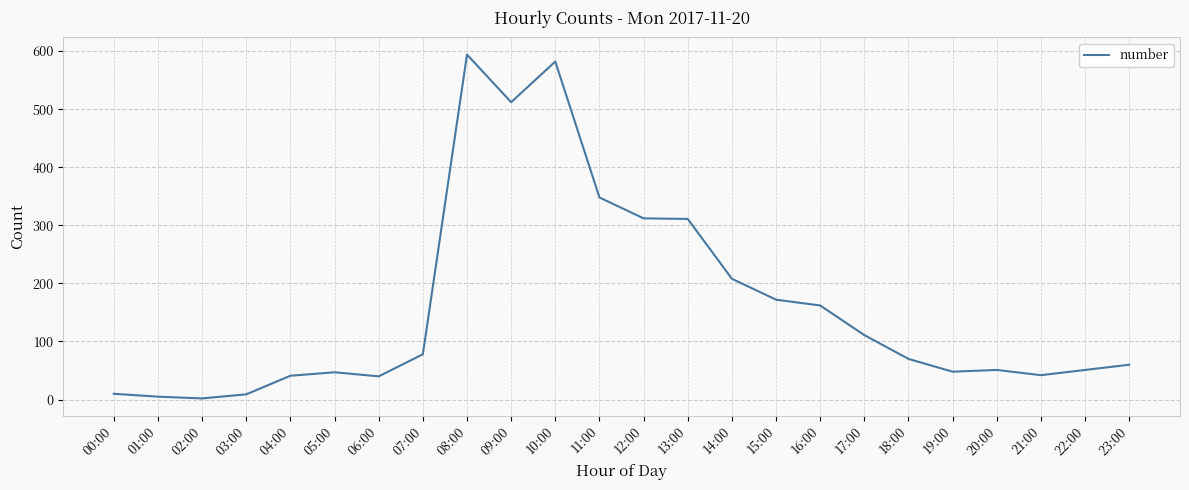

What is the maximum value shown in the chart?

594